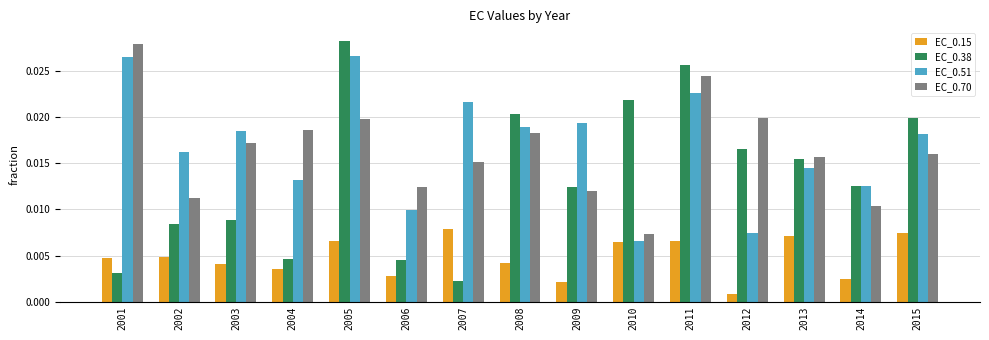

Which label corresponds to the largest value in the chart?

2005